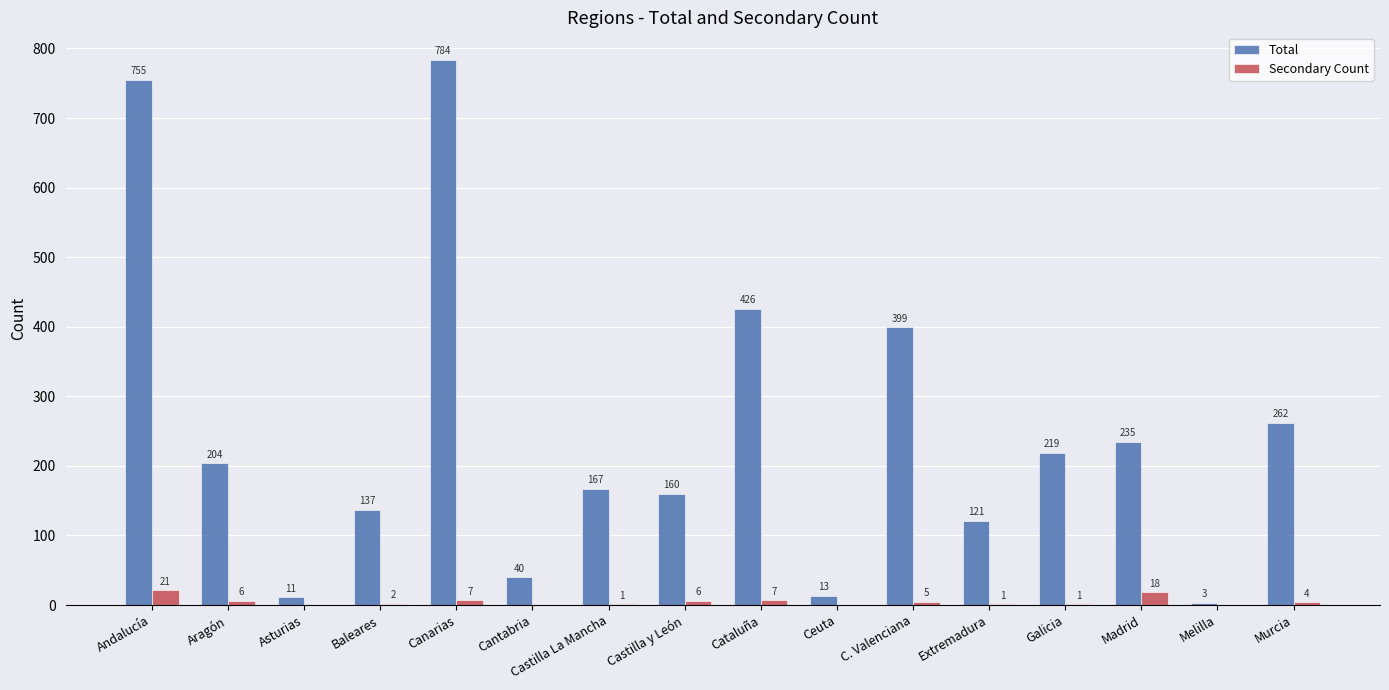

What is the sum of the Total values at Cataluña and Murcia?

688